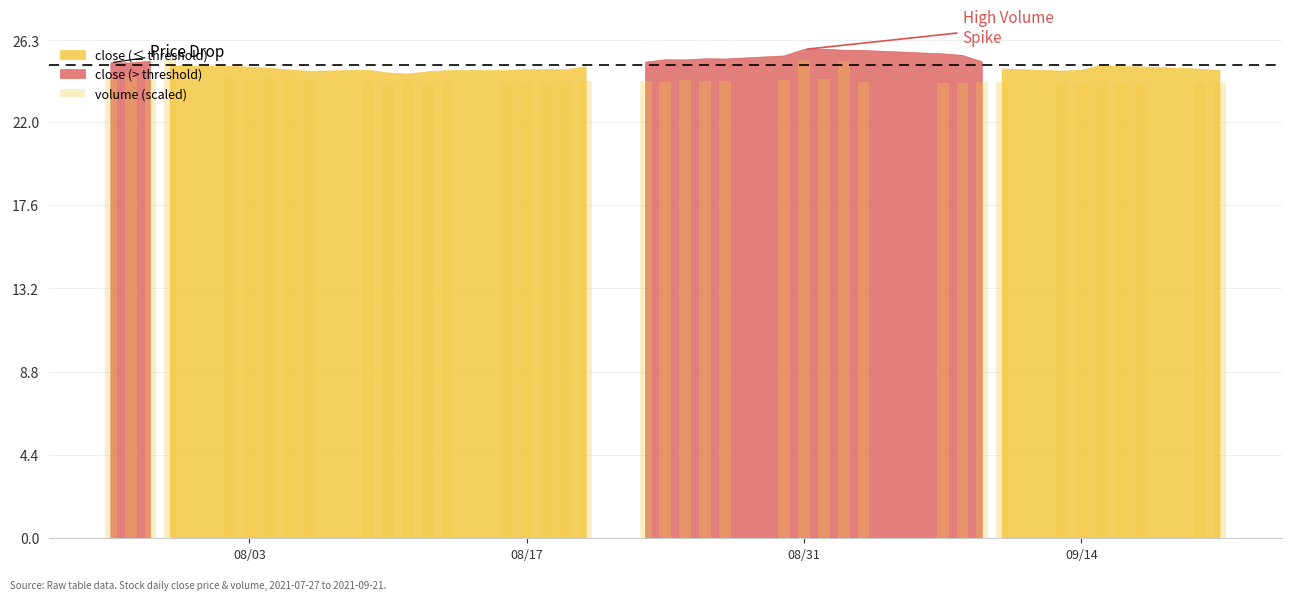

What is the value of the 19th bar from the left?

24.1